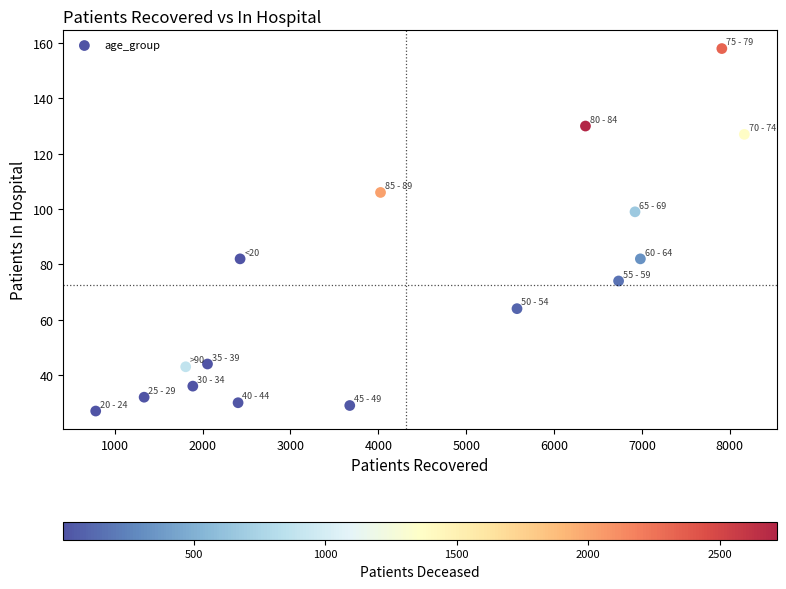

What Y value in the scatter plot is closest to 92?

99